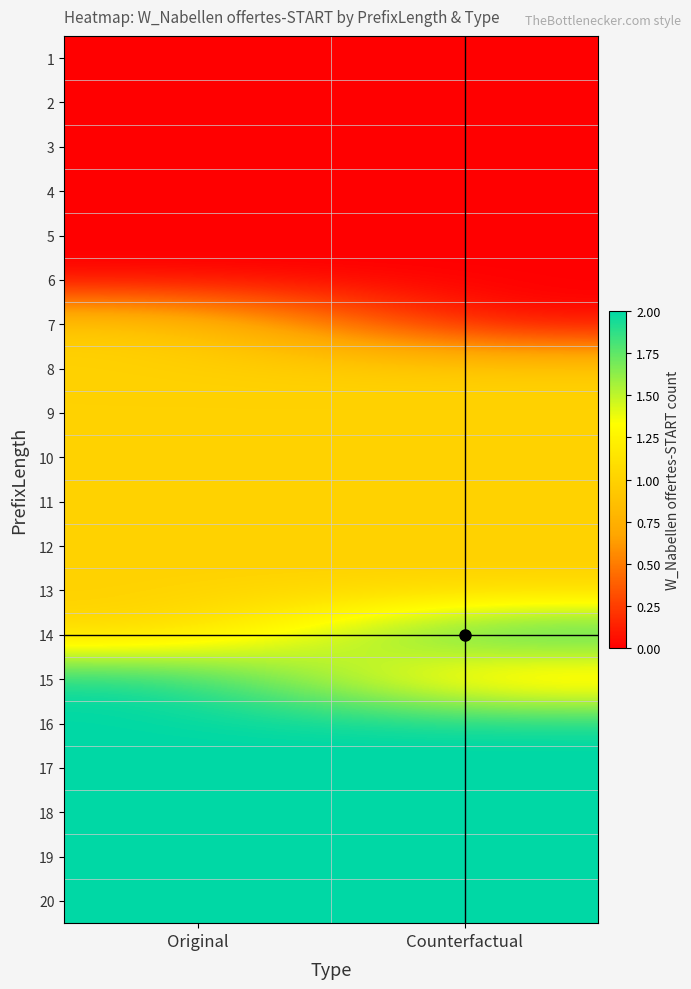

What is the total value across all series at Counterfactual?

19